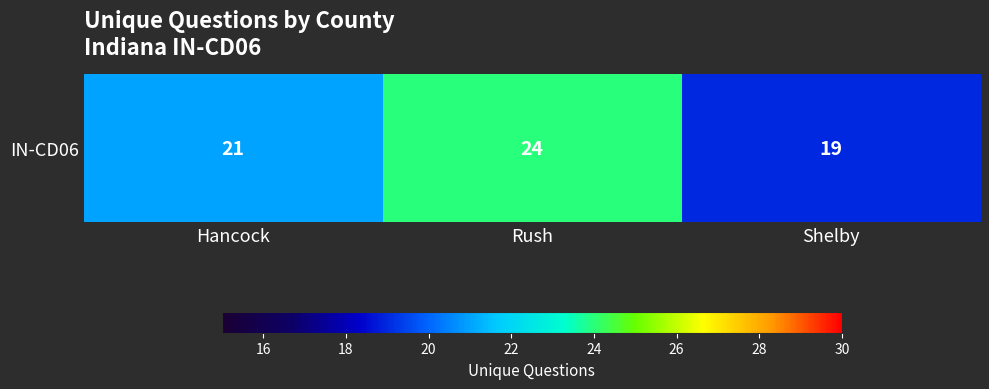

List the labels in order of value, largest first.

Rush, Hancock, Shelby